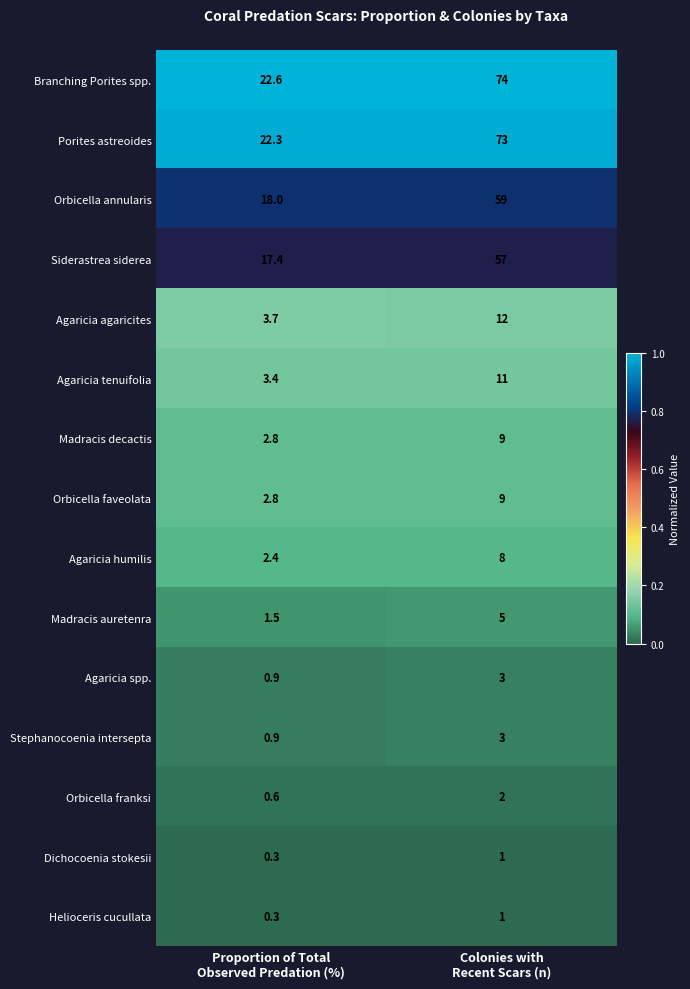

Reading right to left, what are all the values shown in this chart?

Branching Porites spp.: 74.0	22.6
Porites astreoides: 73.0	22.3
Orbicella annularis: 59.0	18.0
Siderastrea siderea: 57.0	17.4
Agaricia agaricites: 12.0	3.7
Agaricia tenuifolia: 11.0	3.4
Madracis decactis: 9.0	2.8
Orbicella faveolata: 9.0	2.8
Agaricia humilis: 8.0	2.4
Madracis auretenra: 5.0	1.5
Agaricia spp.: 3.0	0.9
Stephanocoenia intersepta: 3.0	0.9
Orbicella franksi: 2.0	0.6
Dichocoenia stokesii: 1.0	0.3
Helioceris cucullata: 1.0	0.3